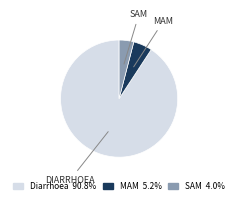

Combined, do MAM and SAM account for over 50%?

No